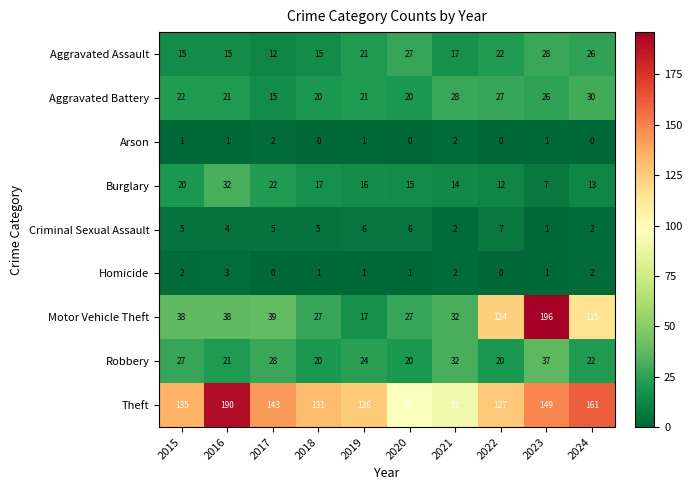

The Robbery series shows 36 at 2019. True or false?

False